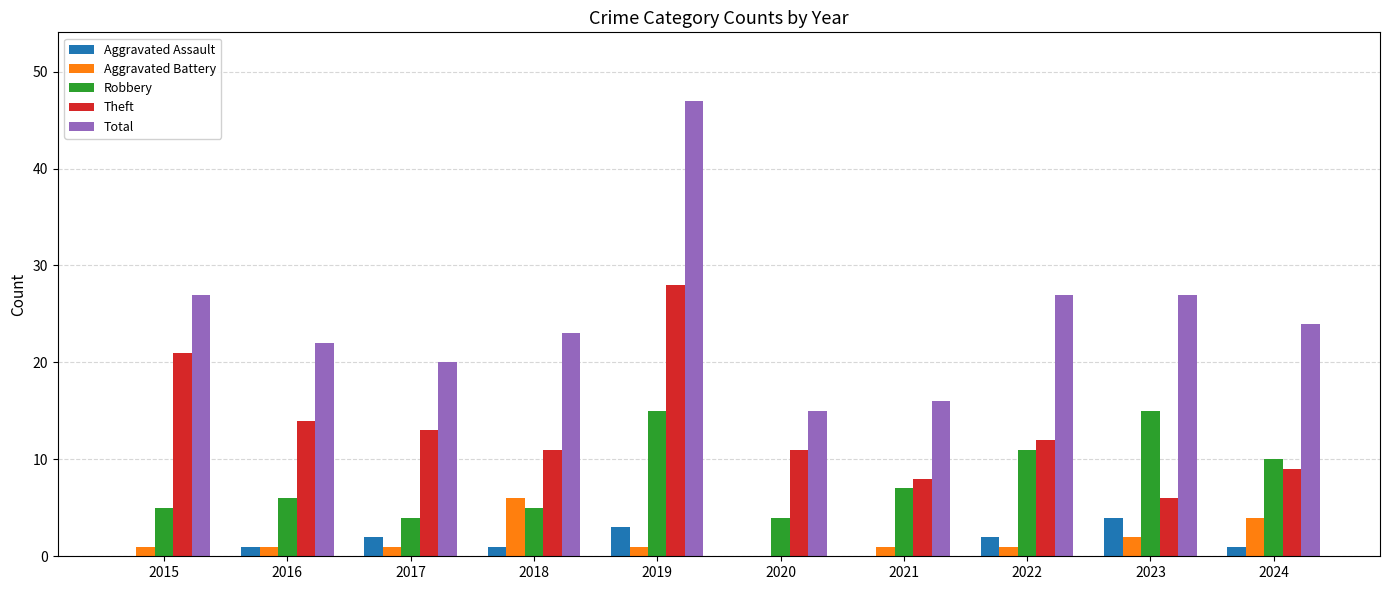

What is the sum of the Theft values at 2016 and 2020?

25